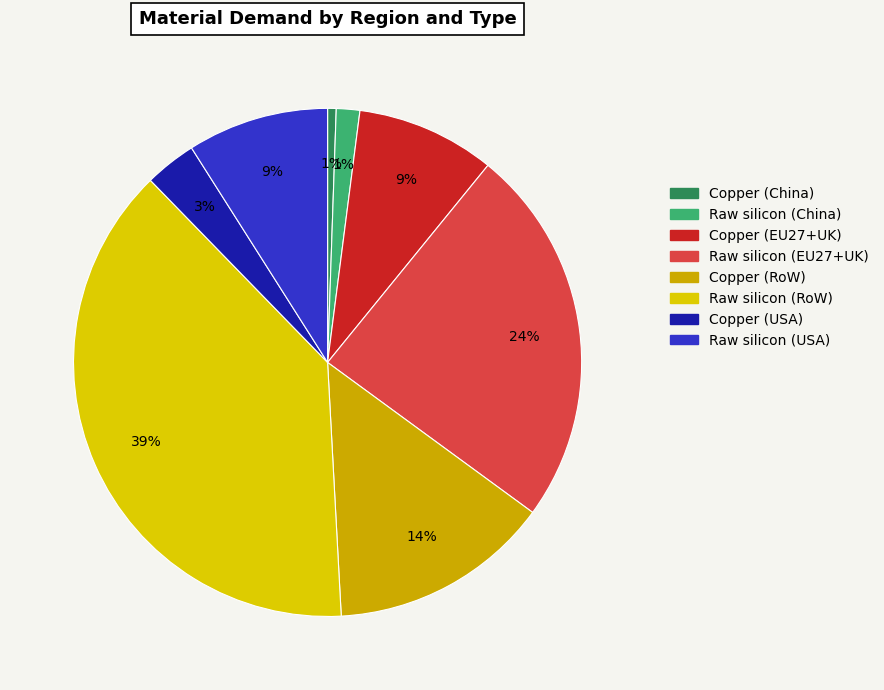

To the nearest percent, what portion does Raw silicon (China) represent?

1%